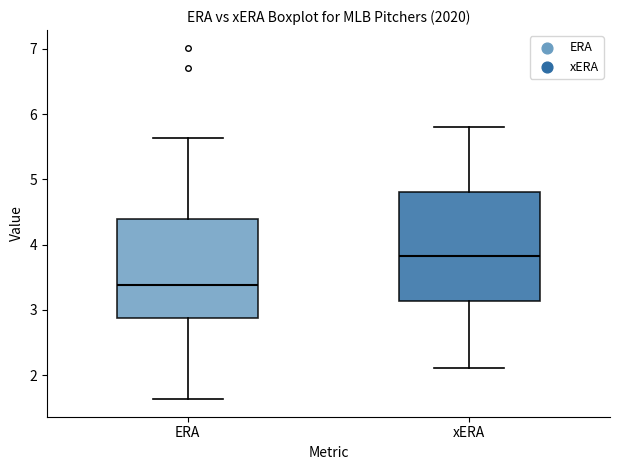

Where does the median line of the box for xERA sit on the y-axis? The values are not printed on the chart, so give them approximately, as read against the axis.

3.8